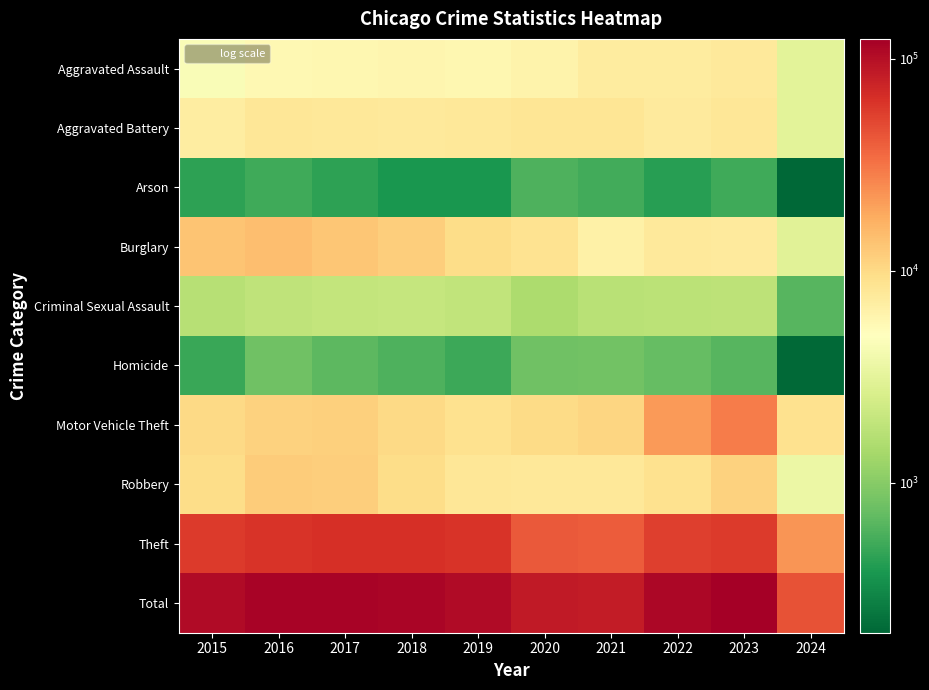

Reading left to right, extract all data points from this chart.

Aggravated Assault: 2015=4480	2016=5712	2017=5793	2018=6001	2019=5841	2020=6264	2021=7242	2022=7280	2023=7708	2024=3096
Aggravated Battery: 2015=7019	2016=8086	2017=7845	2018=7735	2019=7858	2020=8320	2021=8347	2022=7488	2023=8079	2024=3063
Arson: 2015=448	2016=515	2017=444	2018=373	2019=376	2020=588	2021=529	2022=422	2023=512	2024=196
Burglary: 2015=13184	2016=14289	2017=13001	2018=11747	2019=9638	2020=8758	2021=6662	2022=7592	2023=7479	2024=2995
Criminal Sexual Assault: 2015=1700	2016=1848	2017=1973	2018=2032	2019=1908	2020=1484	2021=1729	2022=1795	2023=1818	2024=629
Homicide: 2015=496	2016=786	2017=672	2018=588	2019=499	2020=787	2021=804	2022=724	2023=625	2024=205
Motor Vehicle Theft: 2015=10068	2016=11285	2017=11380	2018=9985	2019=8977	2020=9959	2021=10603	2022=21460	2023=29237	2024=8853
Robbery: 2015=9638	2016=11960	2017=11880	2018=9681	2019=7995	2020=7855	2021=7920	2022=8962	2023=11059	2024=3628
Theft: 2015=57350	2016=61623	2017=64386	2018=65288	2019=62495	2020=41335	2021=40809	2022=54877	2023=57380	2024=22341
Total: 2015=104383	2016=116104	2017=117374	2018=113430	2019=105587	2020=85350	2021=84645	2022=110600	2023=123897	2024=45006